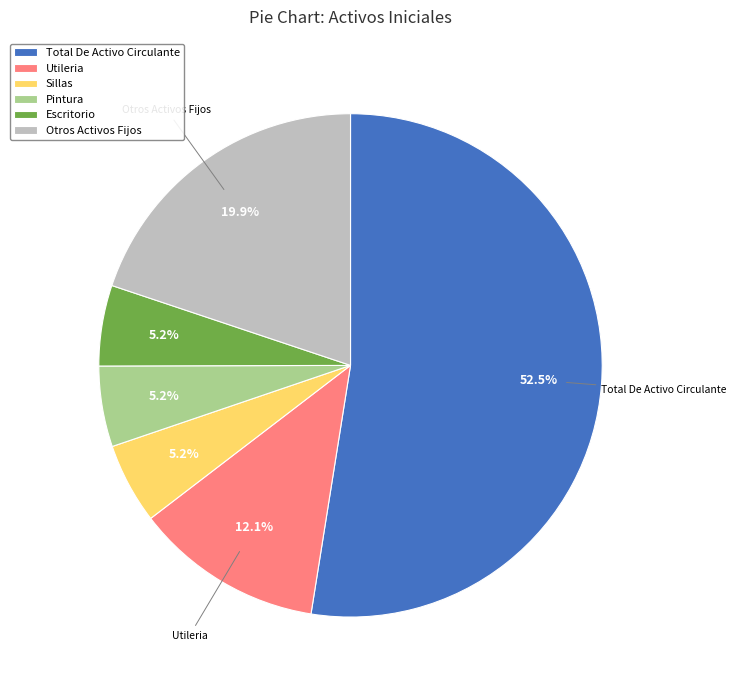

To the nearest percent, what portion does Escritorio represent?

5%